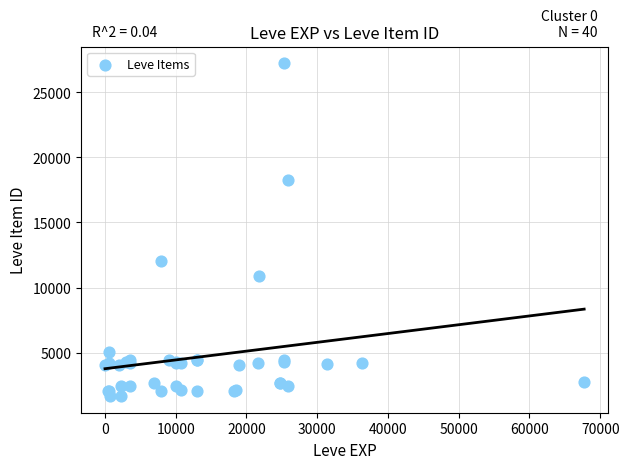

What Y value in the scatter plot is closest to 14448?

12018